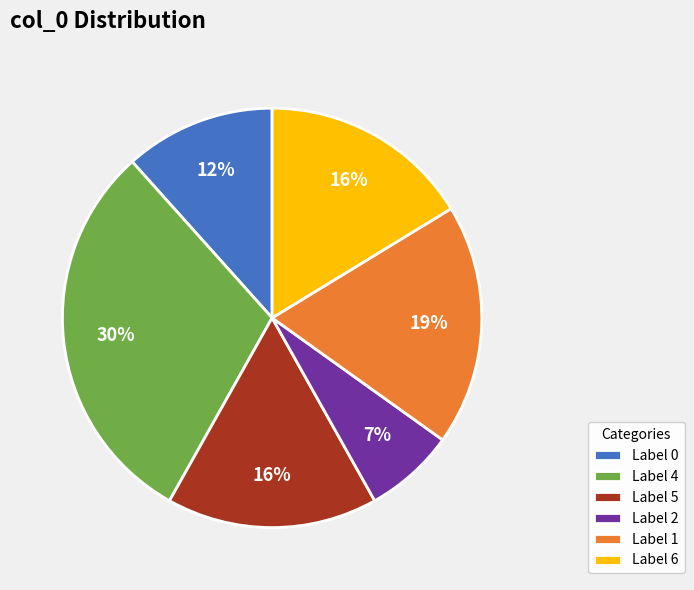

Is it true that Label 4 is 30% of the pie?

True